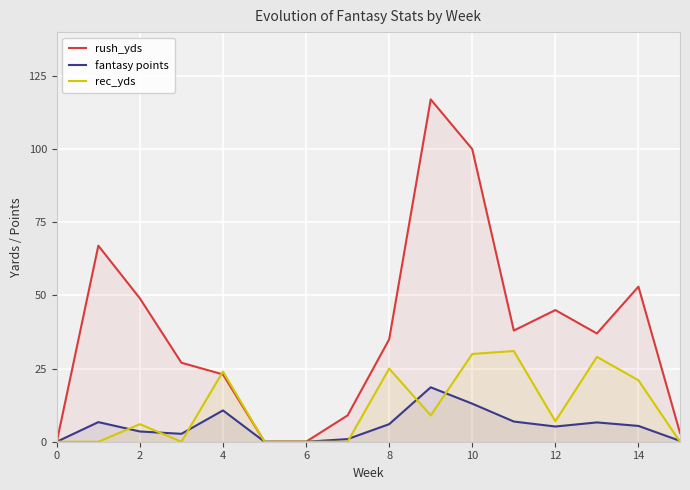

Which series has the widest spread of values?

rush_yds